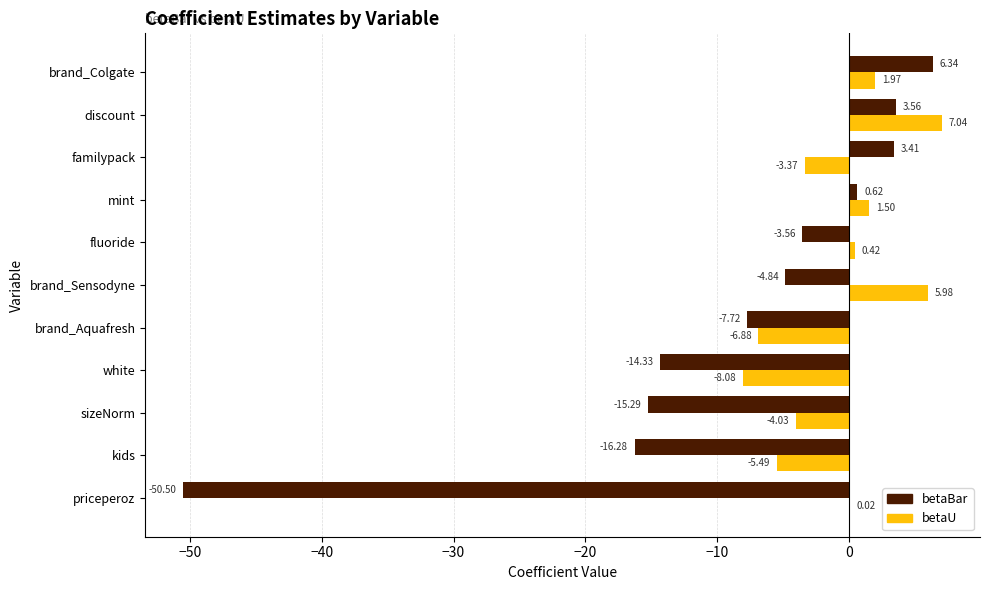

At which category is the sum across all series the highest?

discount